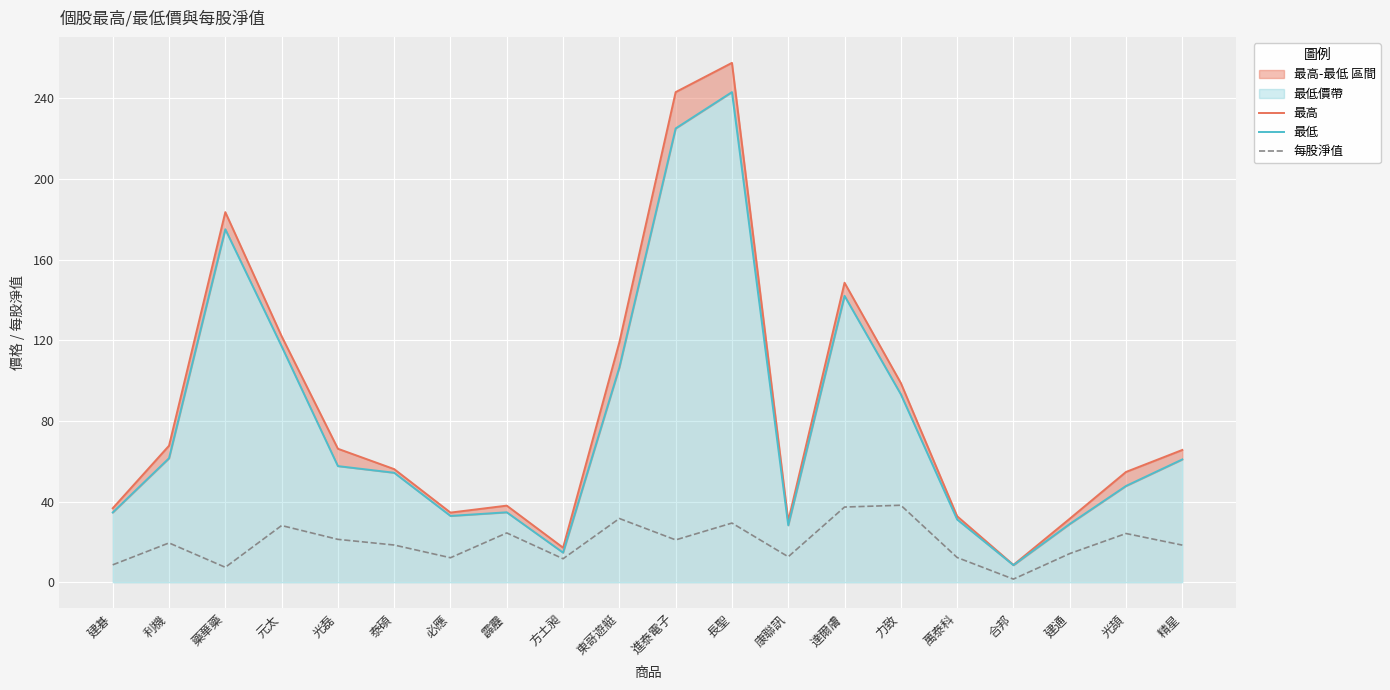

What is the maximum value for 最高?

257.5